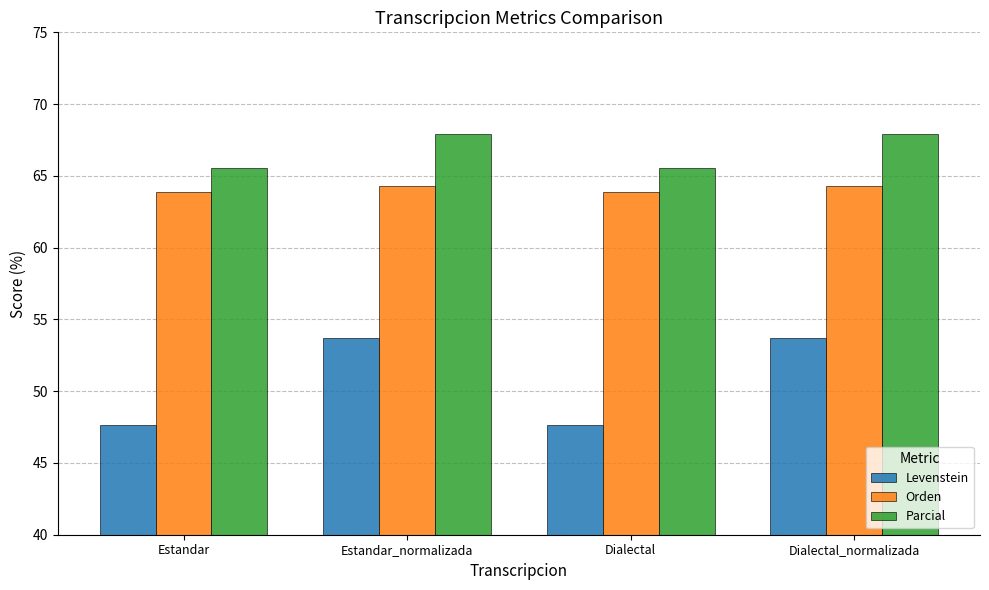

Is the value of Parcial at Estandar greater than the value of Orden at Estandar_normalizada?

Yes